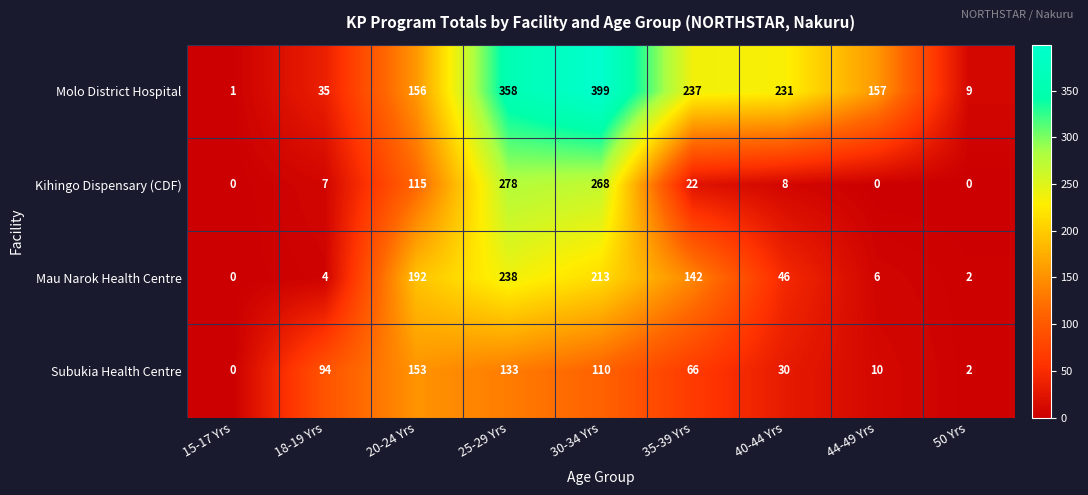

What is the difference between the Subukia Health Centre values at 35-39 Yrs and 40-44 Yrs?

36